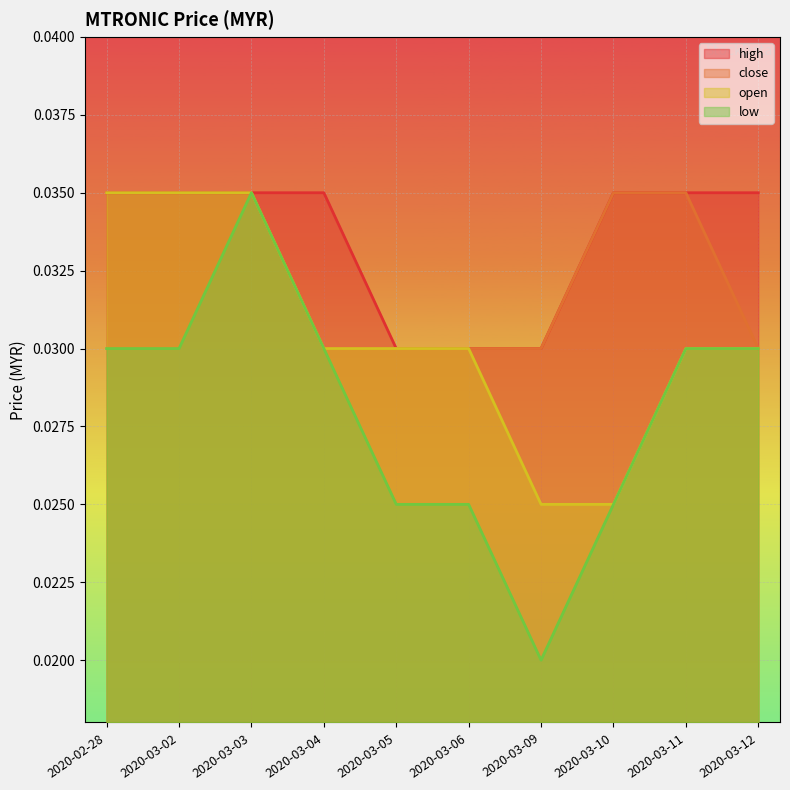

How many high values are between 0 and 1?

10